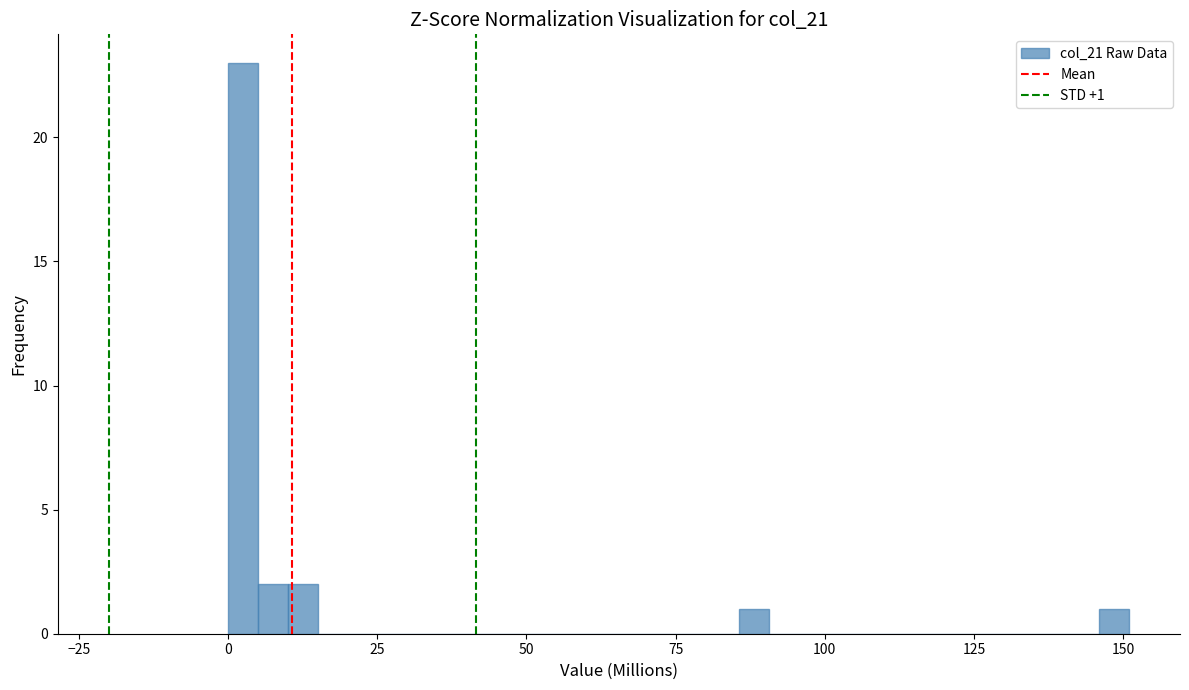

Read against the x-axis, roughly where is the centre of the tallest bar?

5